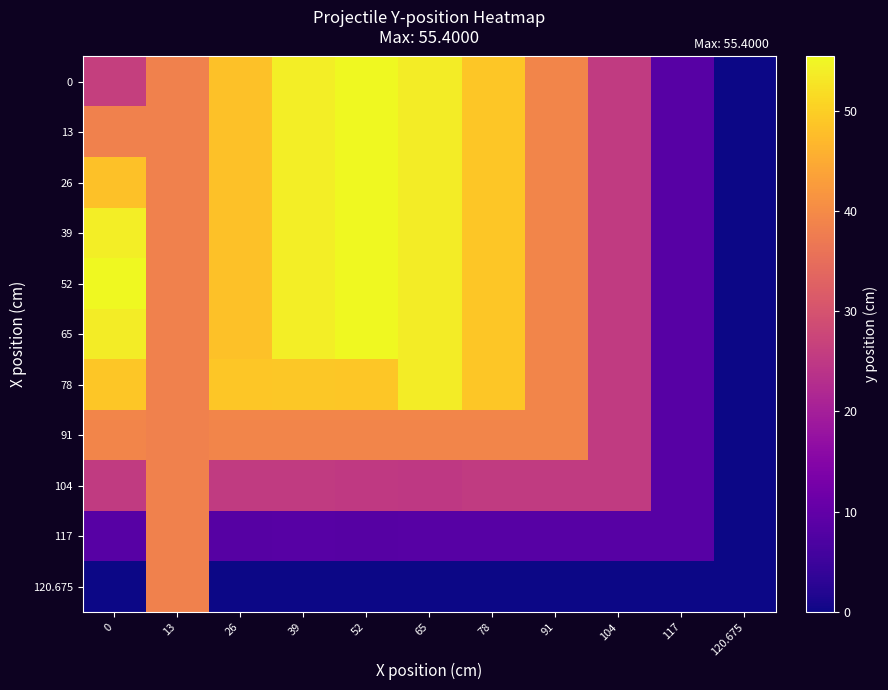

Rank the series at 117 from lowest to highest value.

120.675, 0, 13, 26, 39, 52, 65, 78, 91, 104, 117